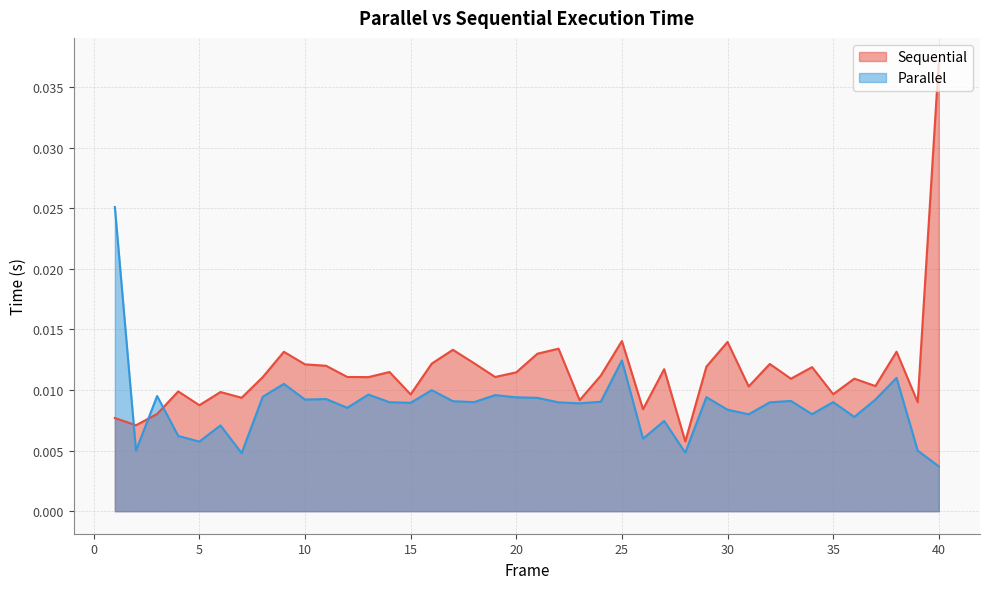

Is it true that Sequential equals 0.0 at 10?

False